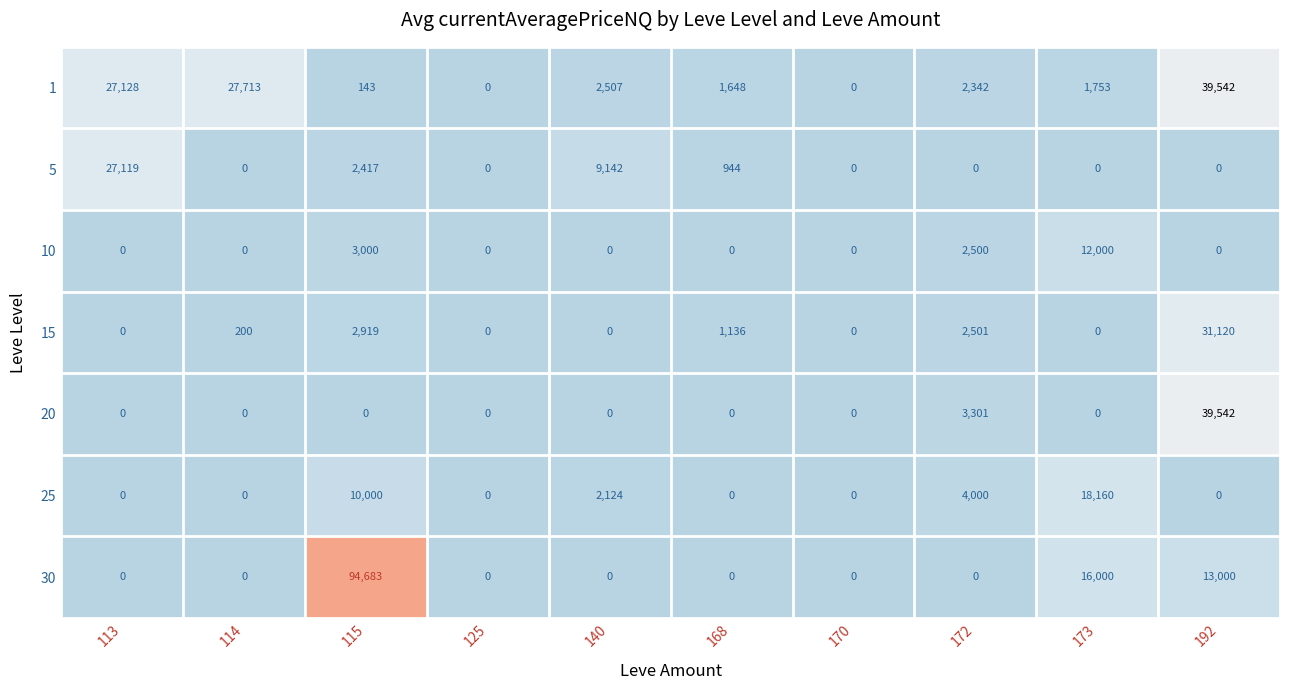

What is the difference between the maximum and second lowest values in the 20 series?

39542